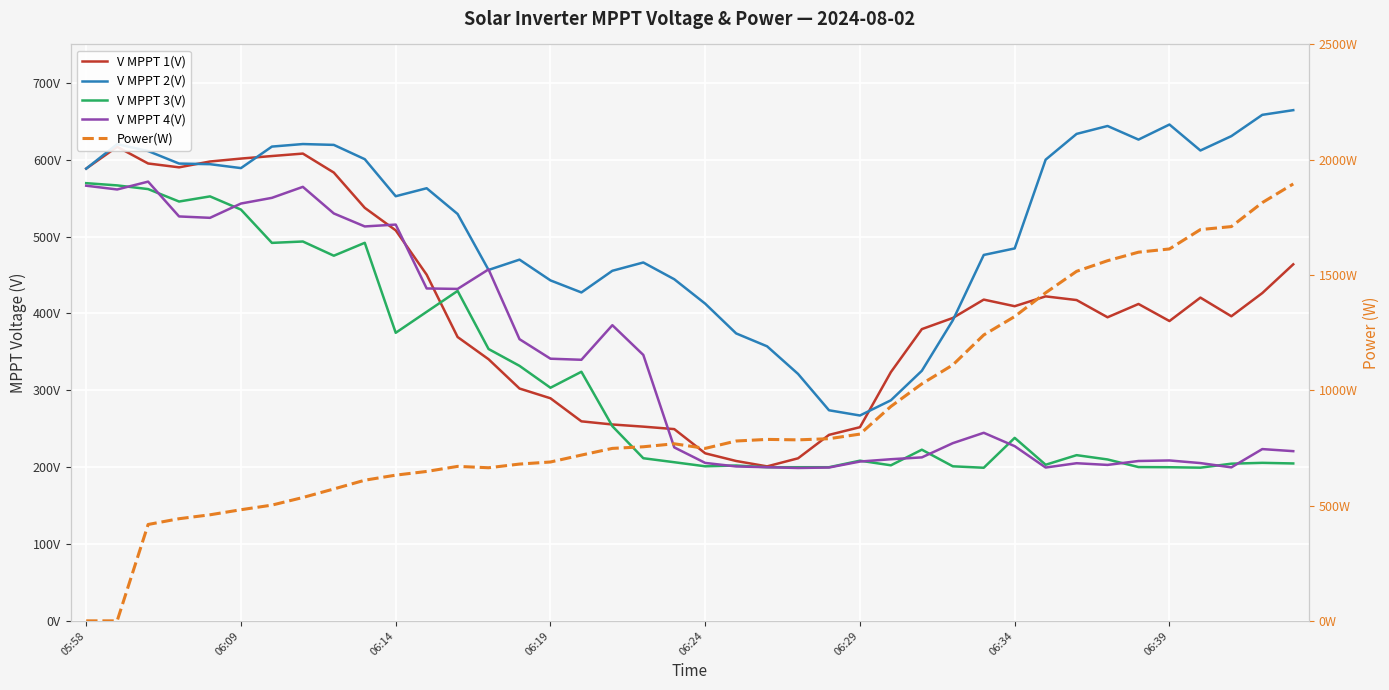

How many data points in V MPPT 4(V) are less than 244?

20